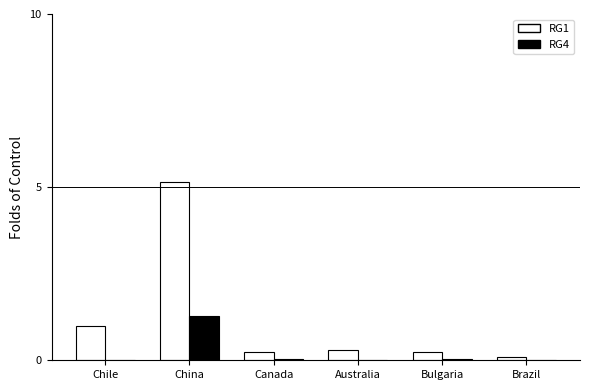

Is the value of RG4 at Bulgaria greater than the value of RG1 at Bulgaria?

No